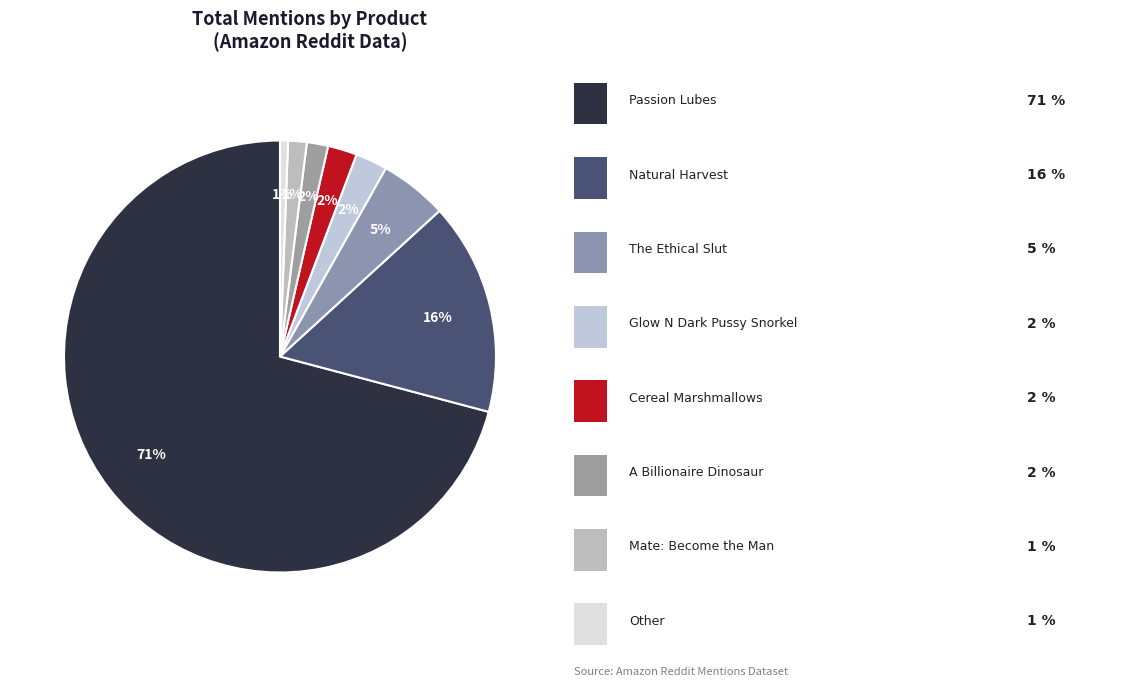

Count the number of slices in the pie.

8